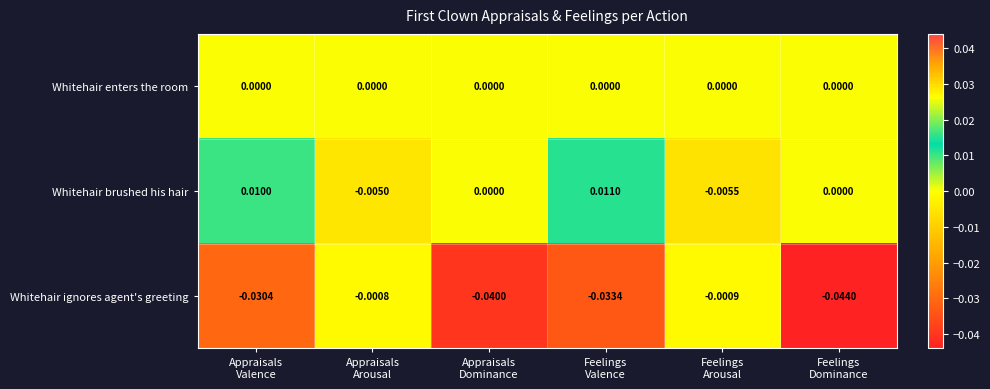

Rank the series at Appraisals
Arousal from highest to lowest value.

Whitehair enters the room, Whitehair ignores agent's greeting, Whitehair brushed his hair